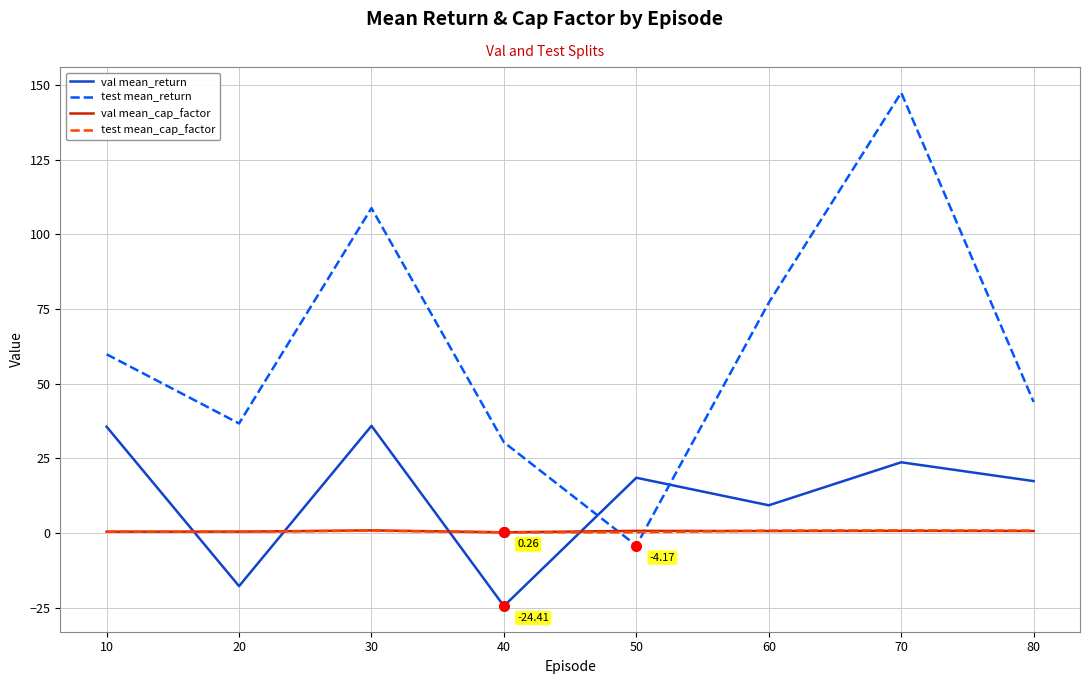

Which series changed the most between 10 and 20?

val mean_return